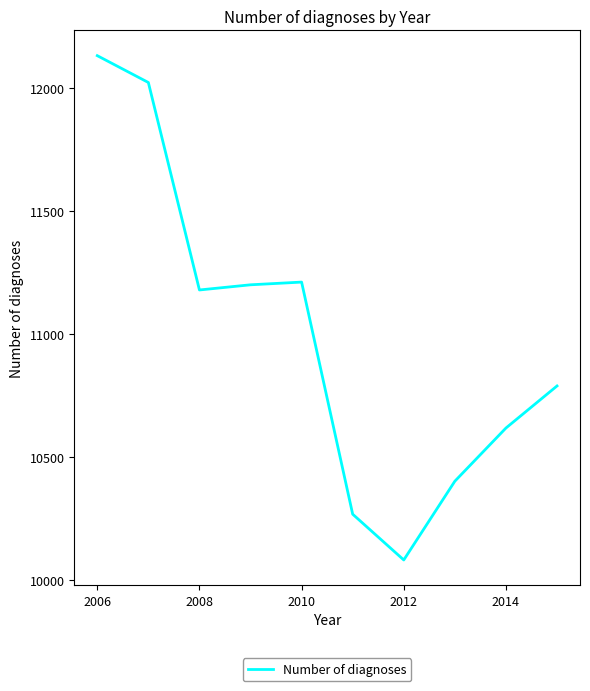

How many lines are shown in the chart?

1